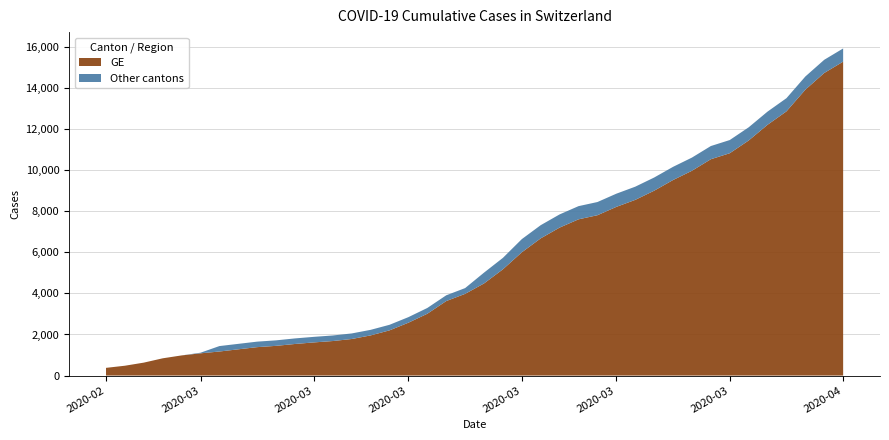

What are all the series names shown in the legend?

GE, Other cantons